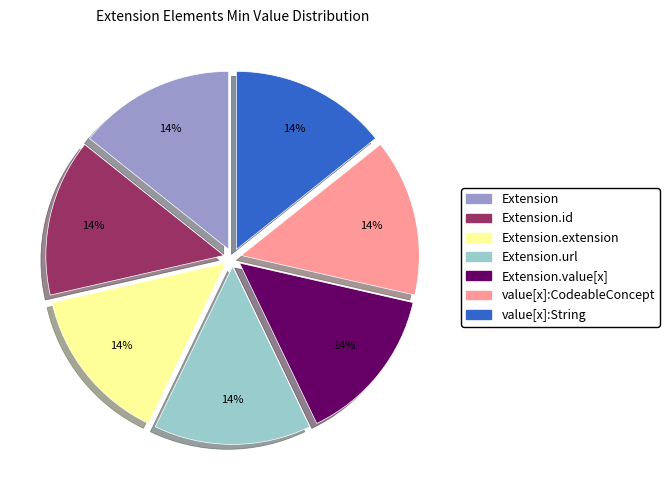

How many segments does this pie chart have?

7